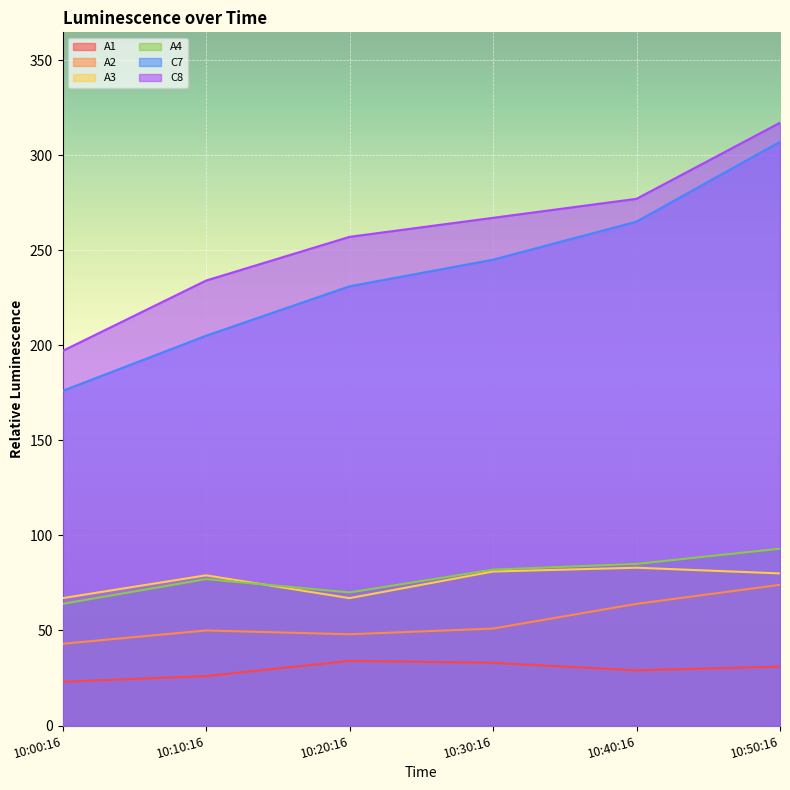

What is the label of the 3rd point from the left?

10:20:16